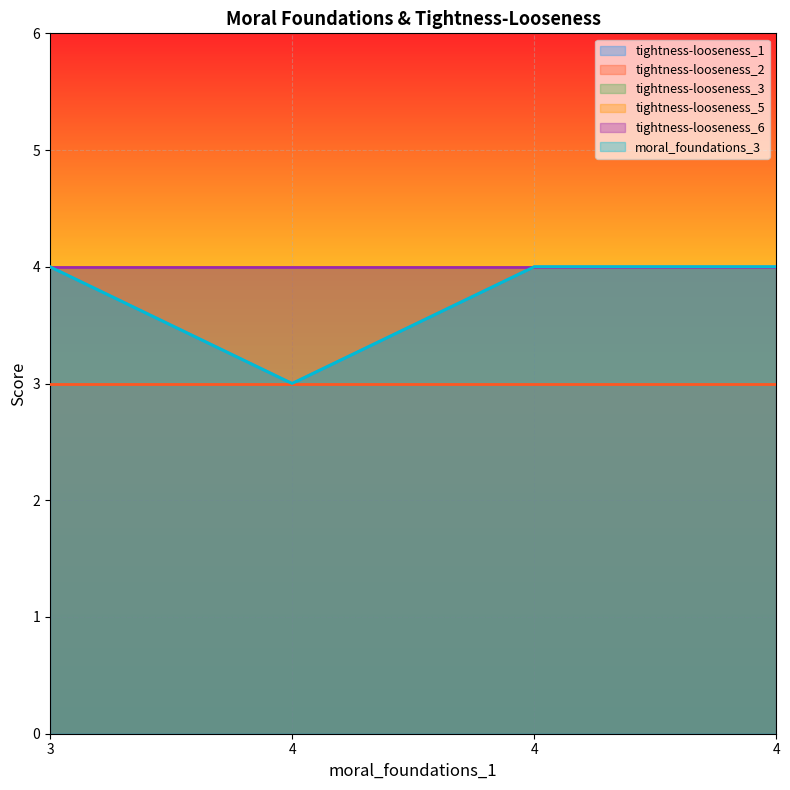

The value of tightness-looseness_5 at 3 is 6. True or false?

False